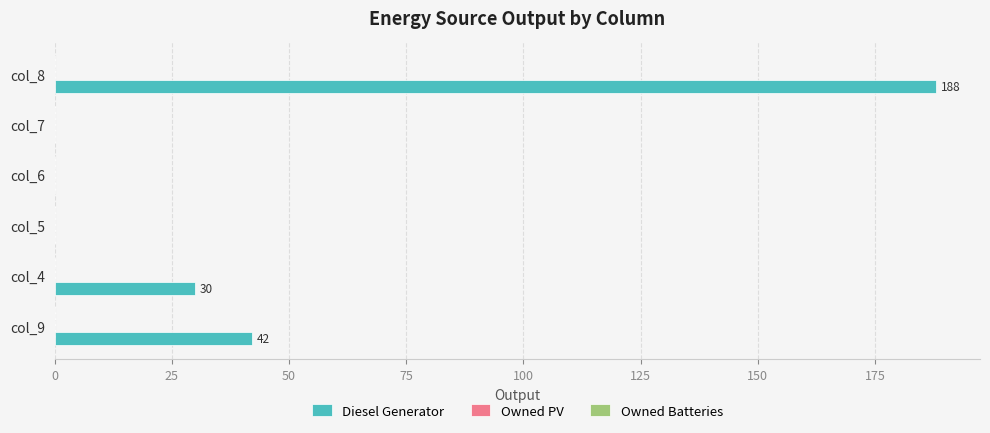

The chart shows a value of -97 at col_7. True or false?

False